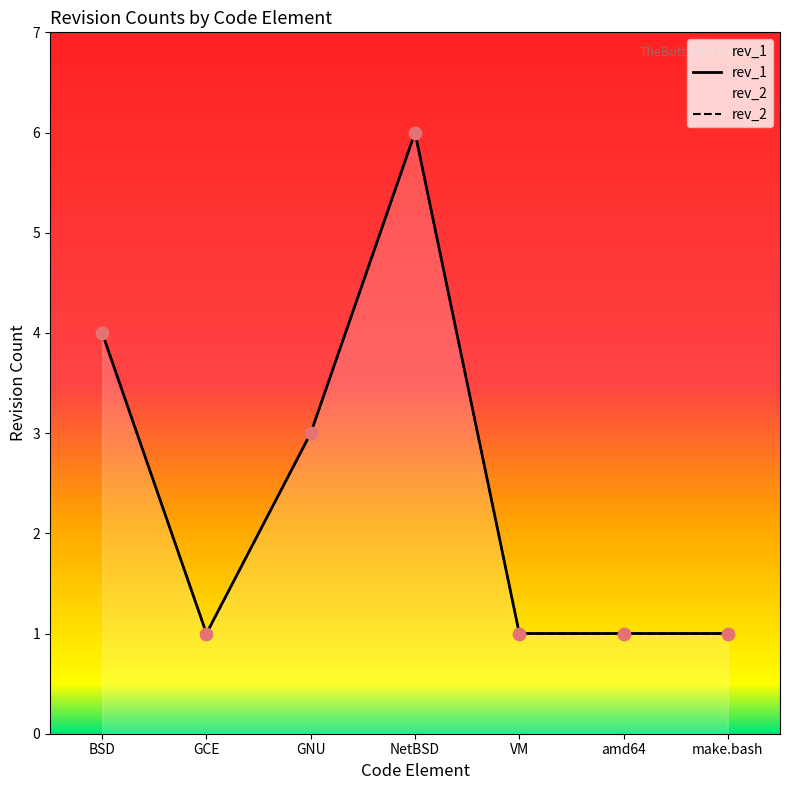

At how many categories does at least one series exceed 5?

1